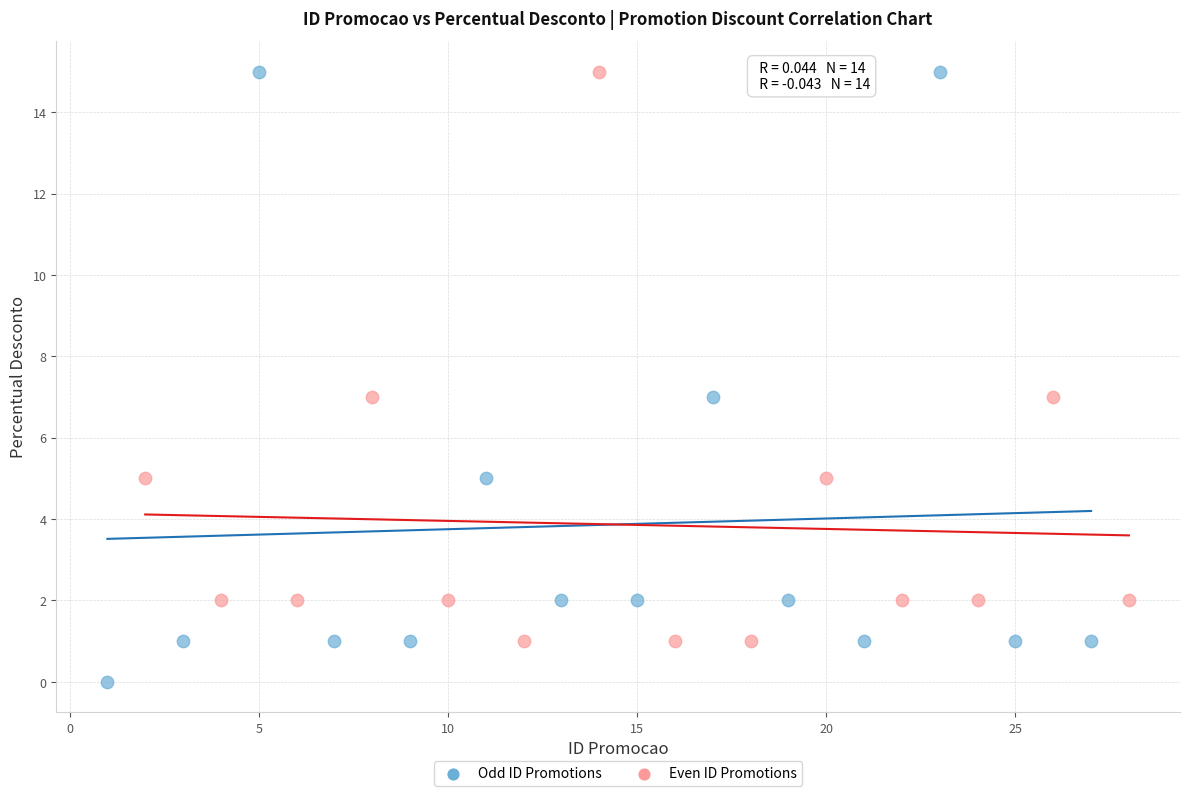

Which series has the widest spread of Y values?

Odd ID Promotions